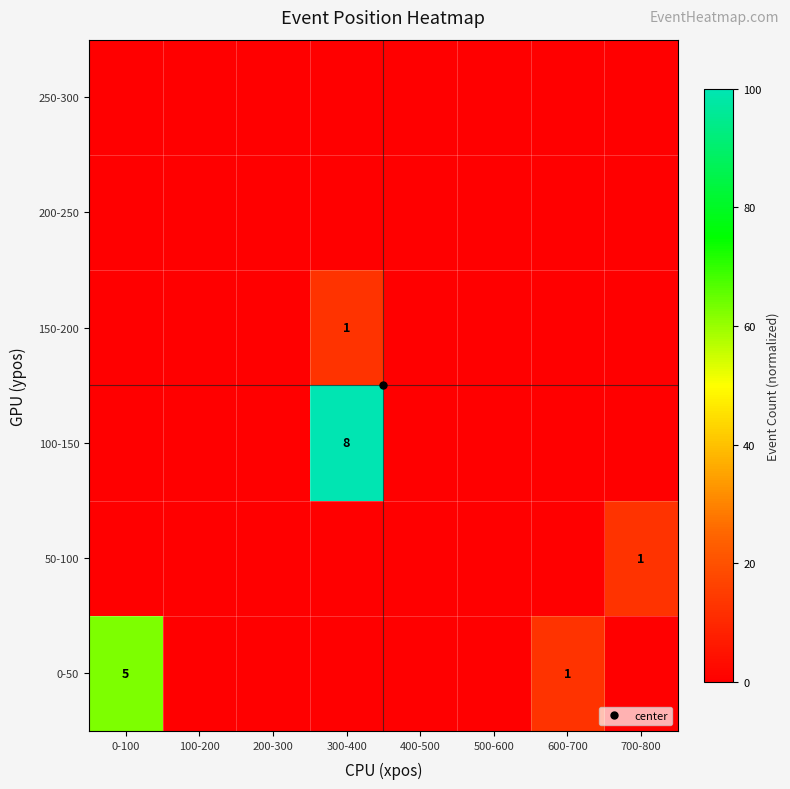

At which category is the sum across all series the highest?

300-400